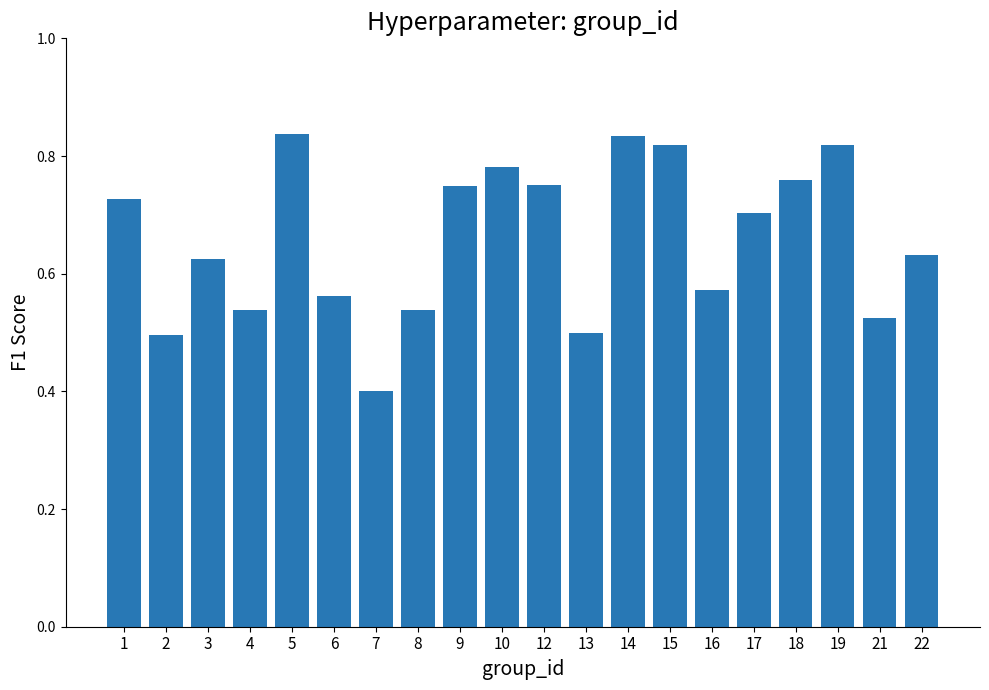

At which category does the chart reach its minimum across all series?

7